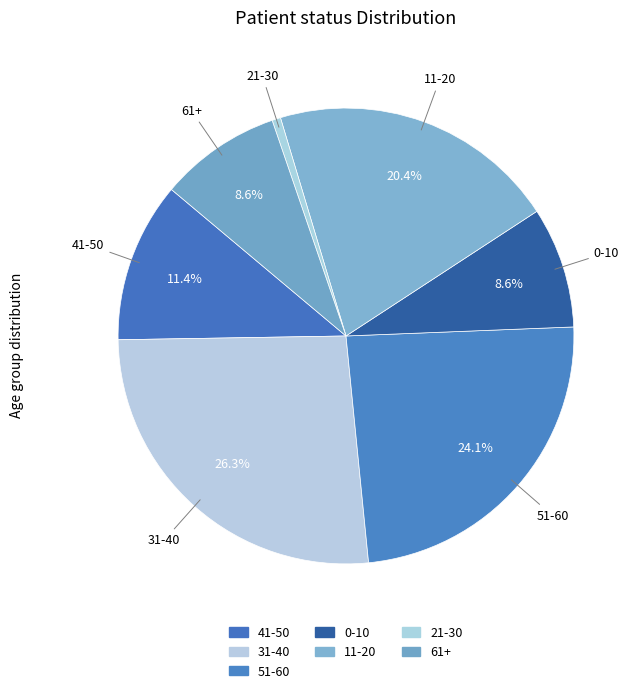

Count the number of slices in the pie.

7